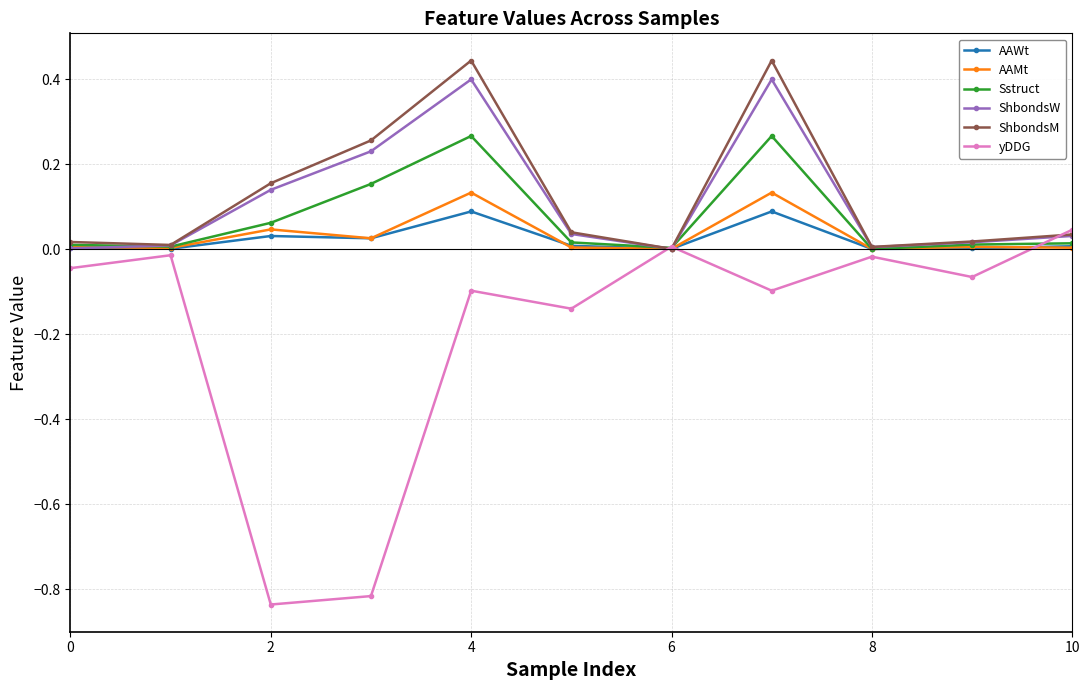

Which series has the largest range (max minus min)?

yDDG